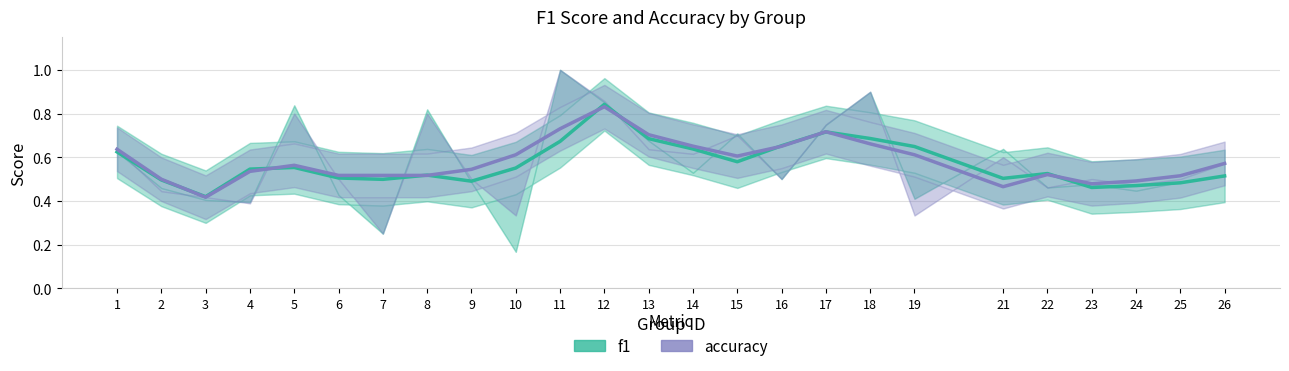

Is it true that accuracy equals 0.5 at 6?

True